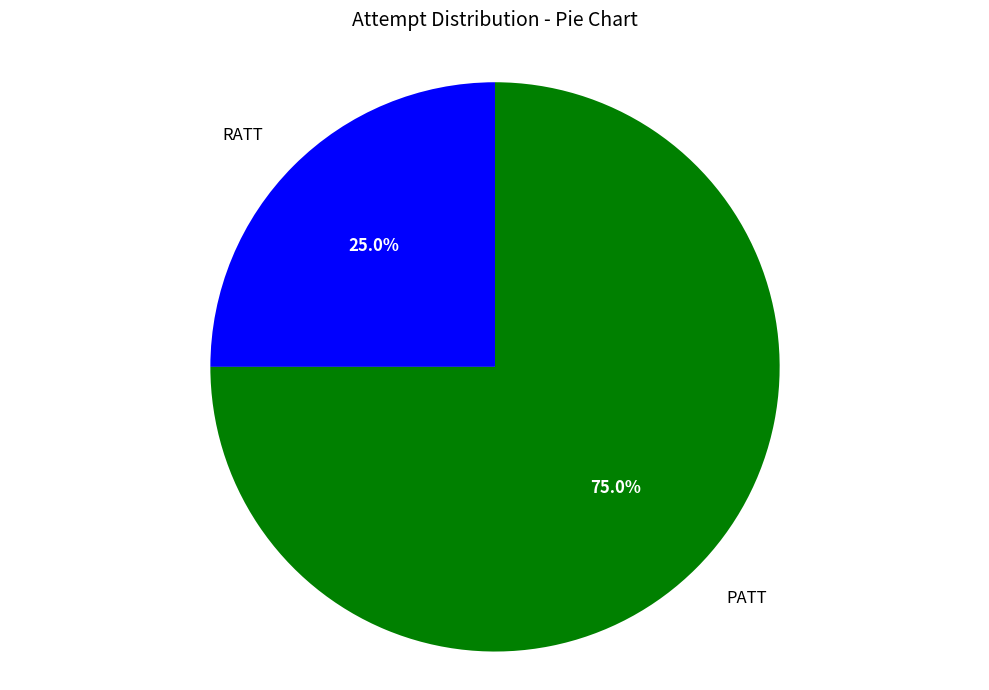

To the nearest percent, what is the difference between the largest and smallest slice percentages?

50%